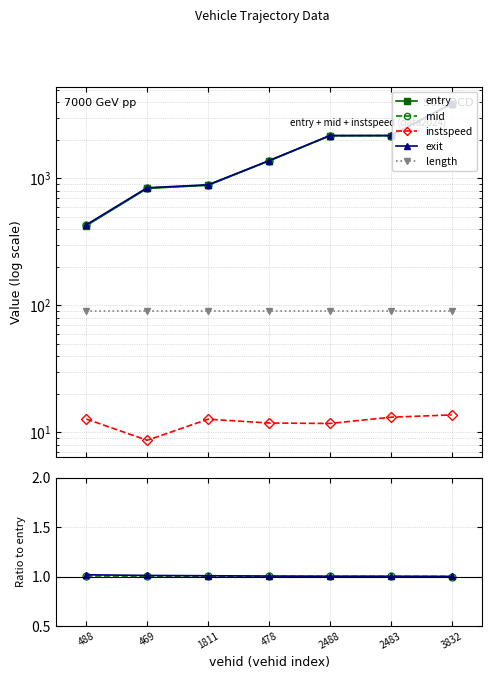

What is the greatest value displayed?

3854.9